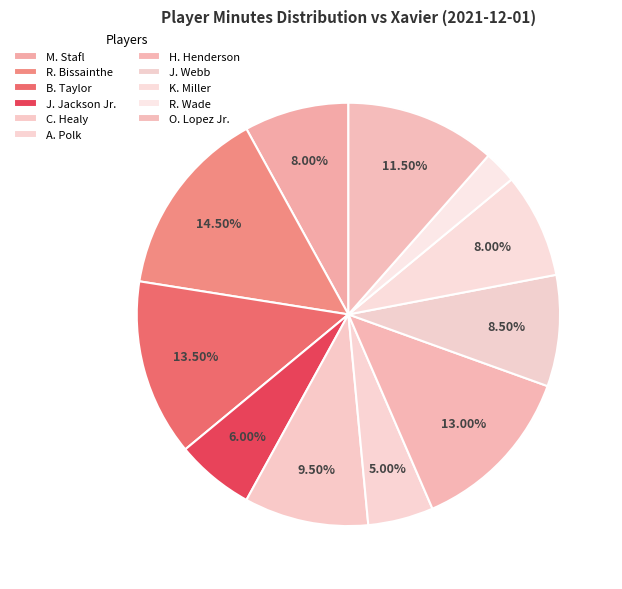

Which slice is the largest?

R. Bissainthe